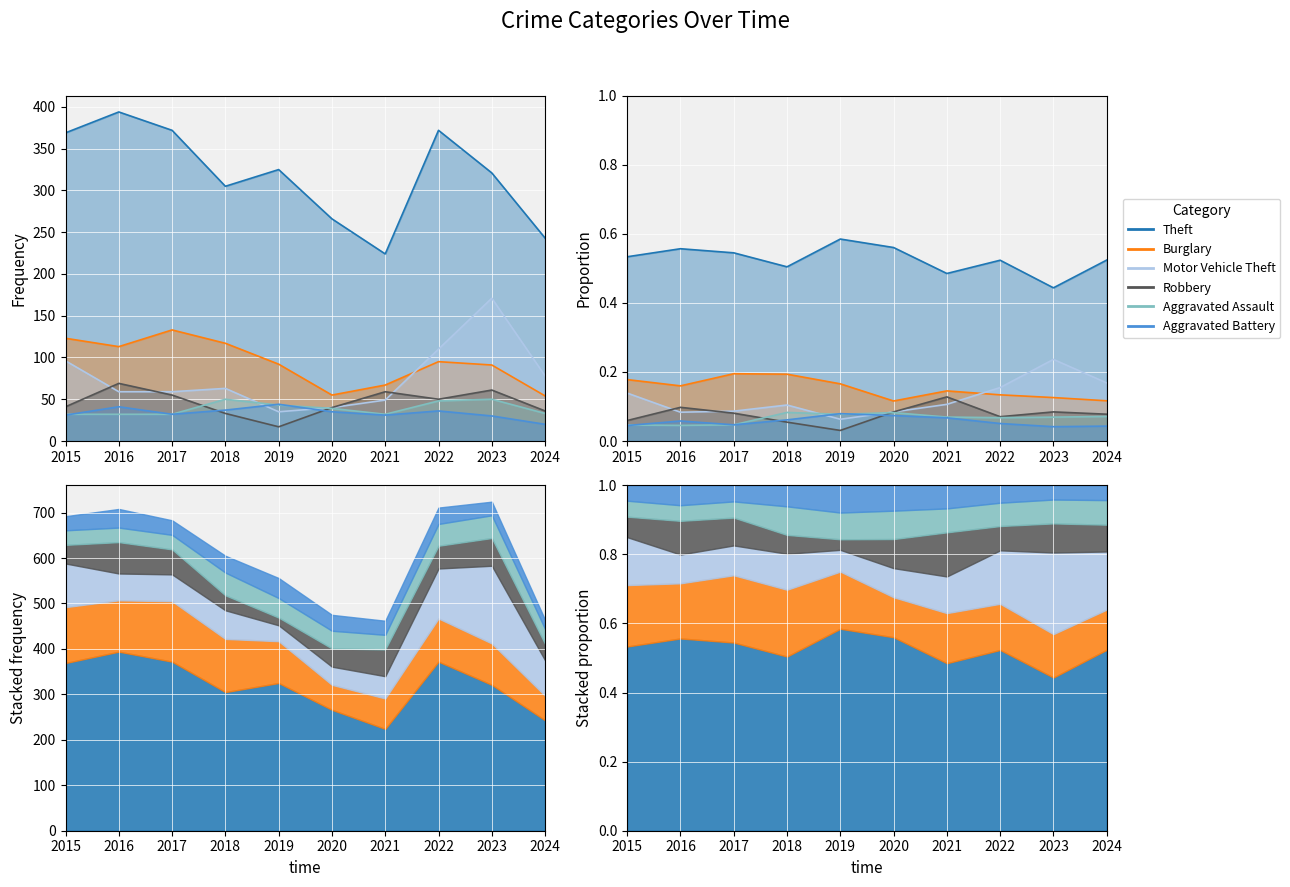

At which label is Robbery closest to 43?

2015